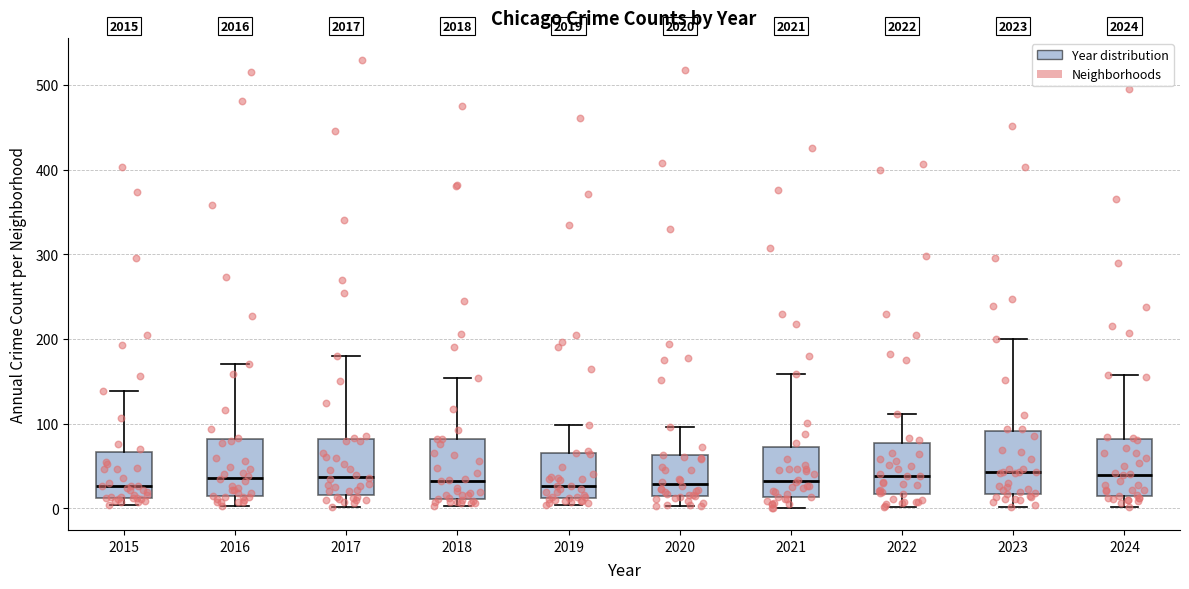

Reading left to right, read every box against the y-axis: the position of its median line, the range the box covers, and the ends of its whiskers. The values are not printed on the chart, so give them approximately, as read against the axis.

2015: median 30, box 10 to 70, whiskers 0 to 140
2016: median 40, box 10 to 80, whiskers 0 to 170
2017: median 40, box 20 to 80, whiskers 0 to 180
2018: median 30, box 10 to 80, whiskers 0 to 150
2019: median 30, box 10 to 70, whiskers 0 to 100
2020: median 30, box 20 to 60, whiskers 0 to 100
2021: median 30, box 10 to 70, whiskers 0 to 160
2022: median 40, box 20 to 80, whiskers 0 to 110
2023: median 40, box 20 to 90, whiskers 0 to 200
2024: median 40, box 20 to 80, whiskers 0 to 160